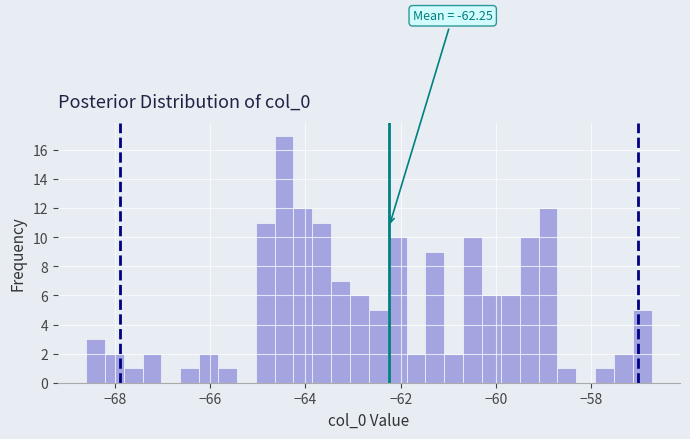

Around what value on the x-axis is the tallest bar? Give the approximate position of its centre, as read against the axis.

-64.4